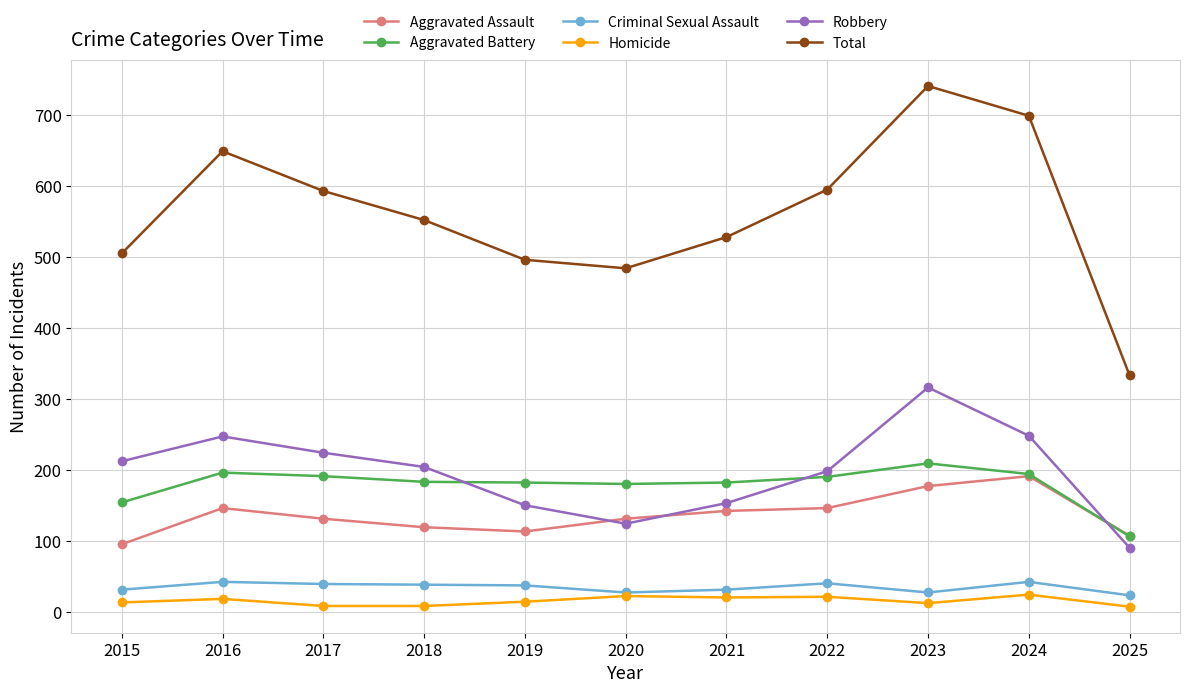

What is the difference between the highest and lowest values at 2016?

631